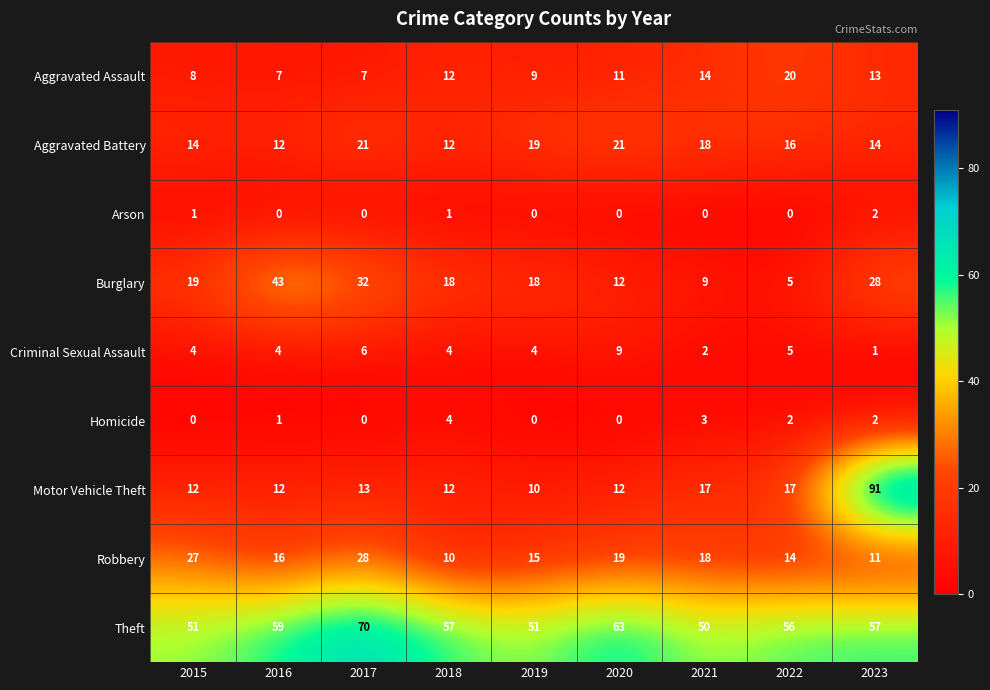

What is the approximate value of Robbery at 2015?

27